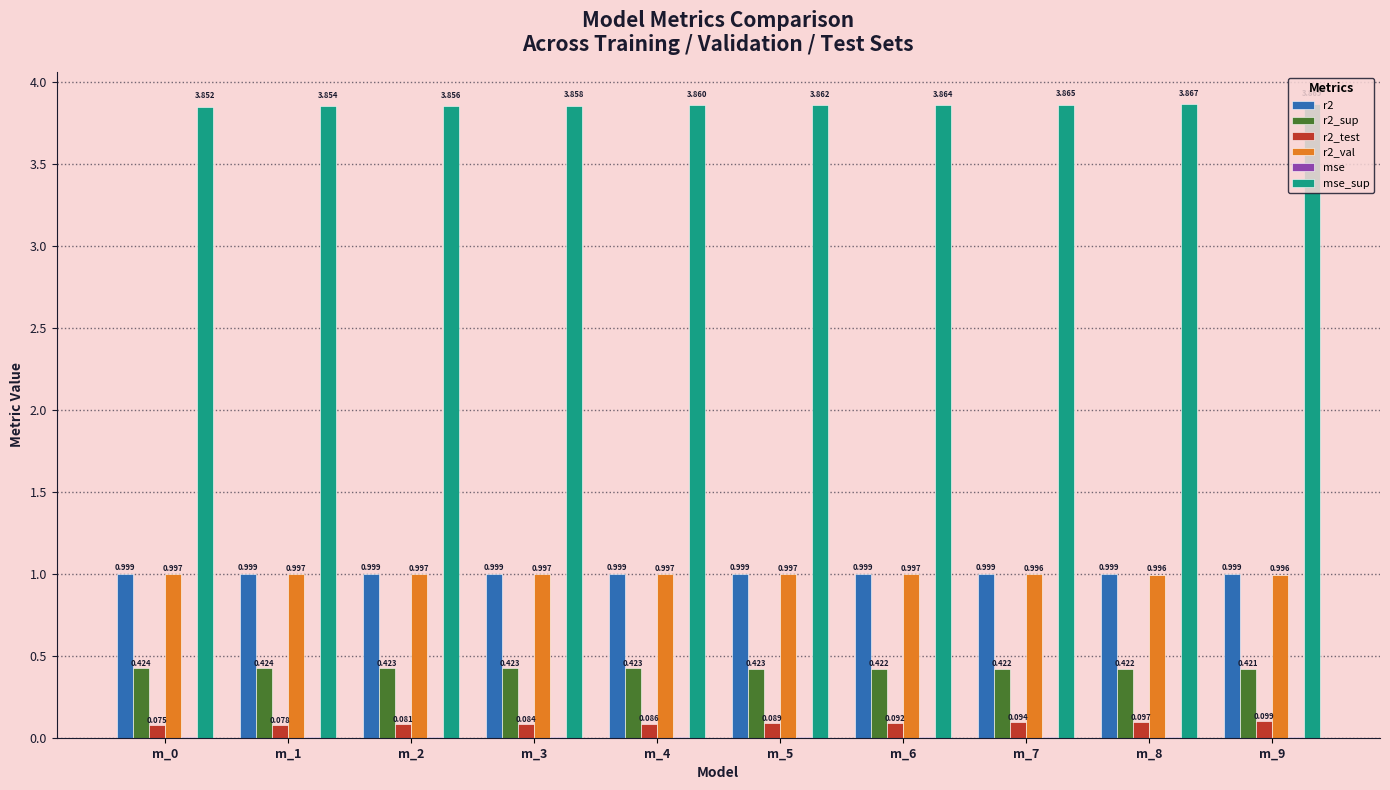

The r2 series shows 1.0 at m_5. True or false?

True